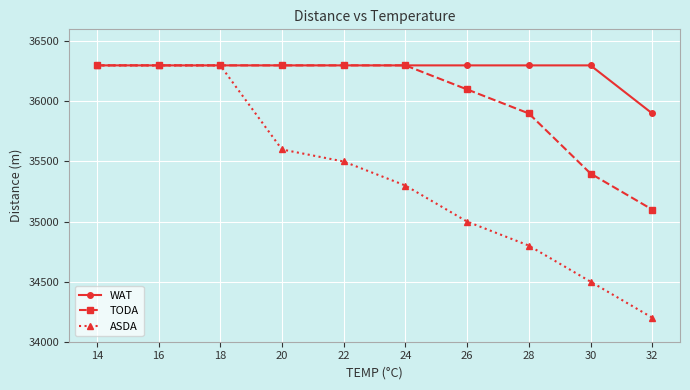

What is the sum of the WAT values at 28 and 20?

72600